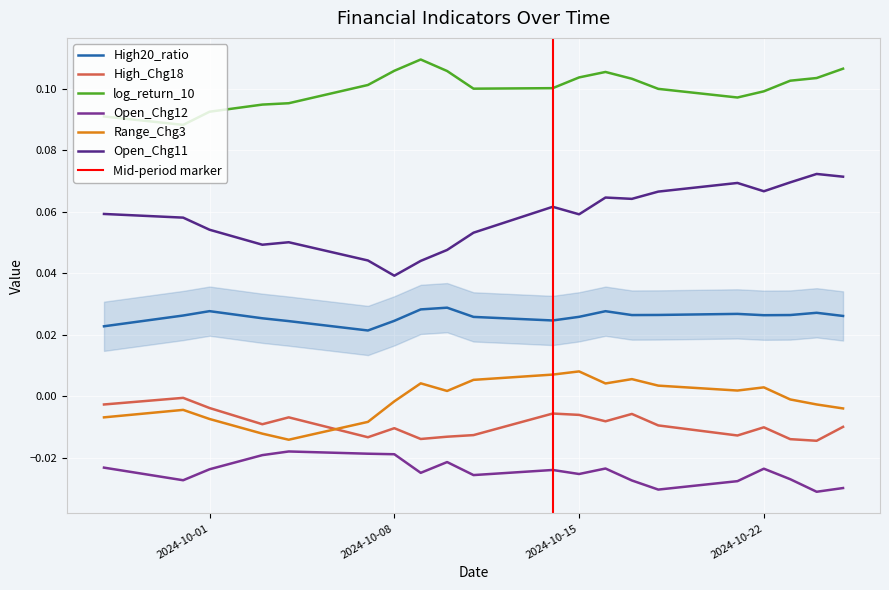

What are all the series names shown in the legend?

High20_ratio, High_Chg18, log_return_10, Open_Chg12, Range_Chg3, Open_Chg11